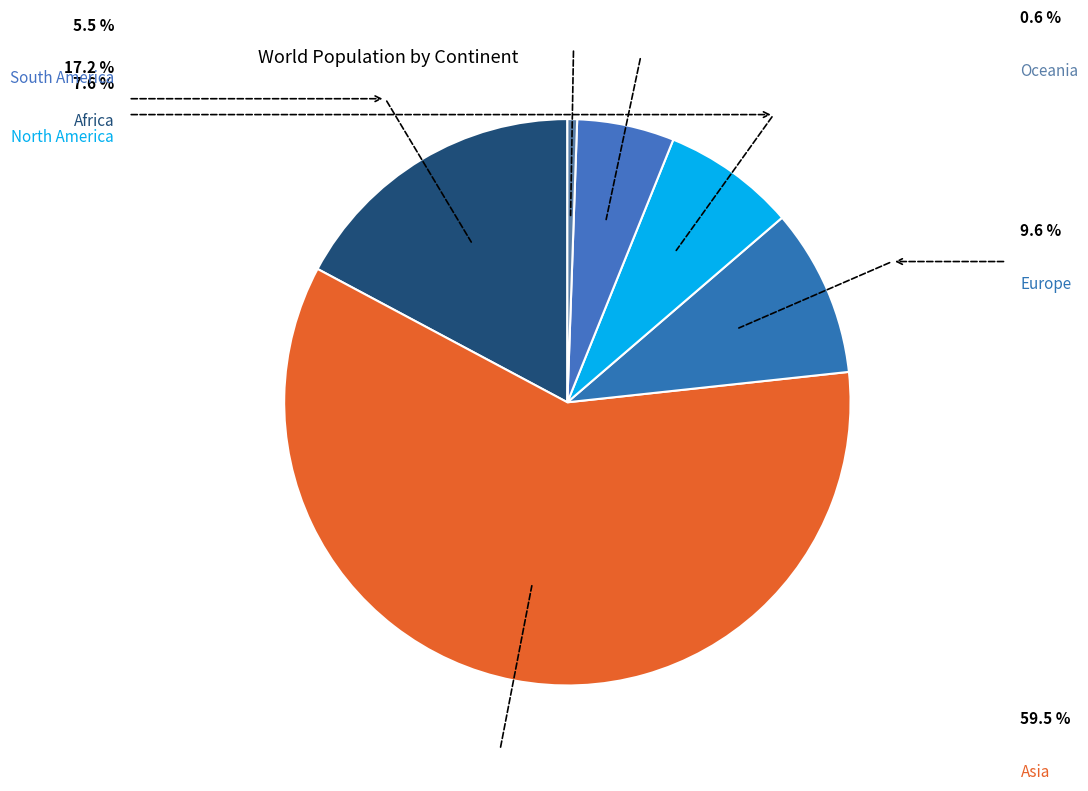

How many slices are in this pie chart?

6